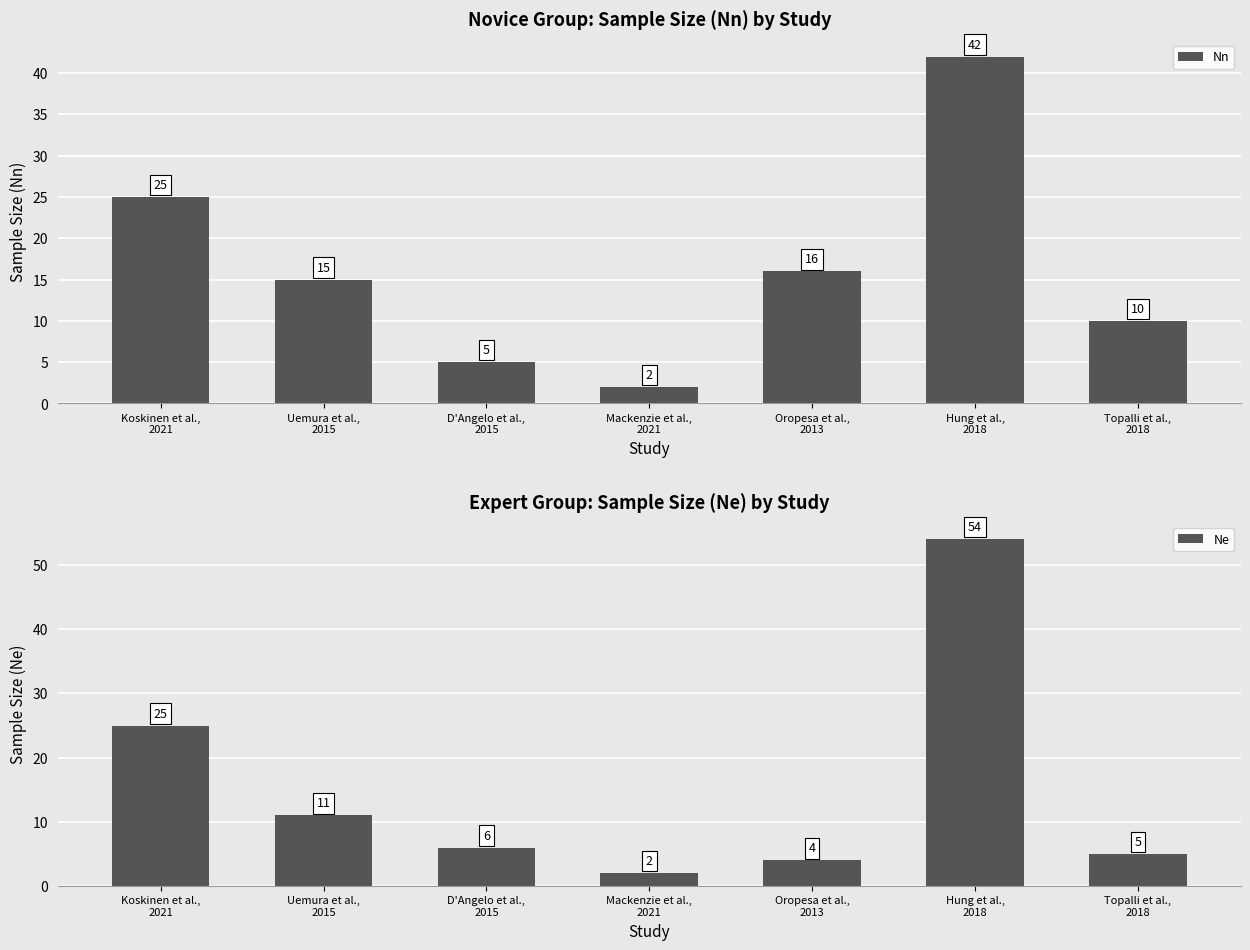

Between Hung et al.,
2018 and Mackenzie et al.,
2021, which is larger?

Hung et al.,
2018